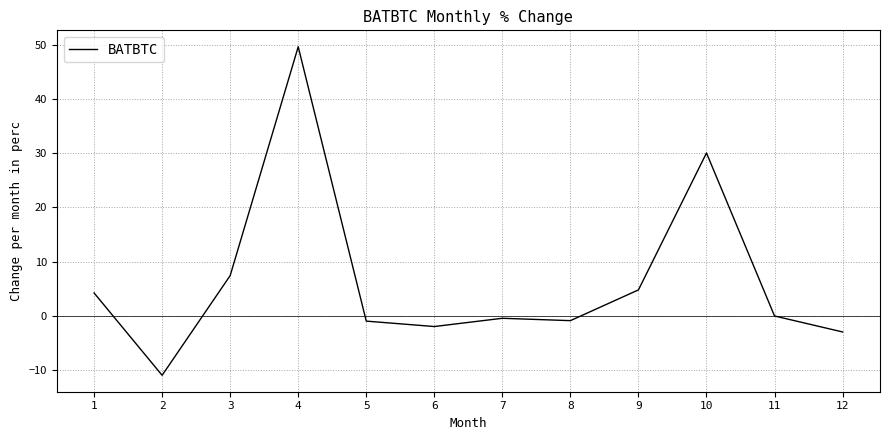

Approximately how many times larger is the value at 4 compared to 3?

6.7